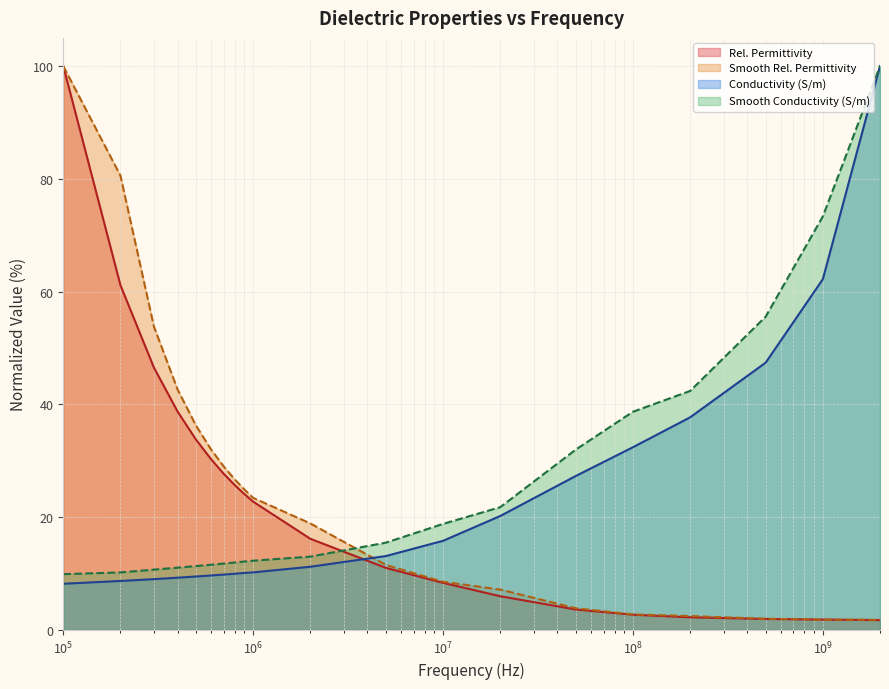

Between which two adjacent categories do Smooth Conductivity (S/m) and Smooth Rel. Permittivity first intersect?

2000000 and 5000000